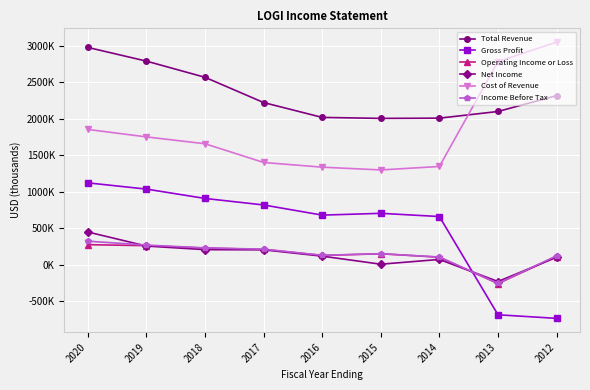

What are all the series names shown in the legend?

Total Revenue, Gross Profit, Operating Income or Loss, Net Income, Cost of Revenue, Income Before Tax